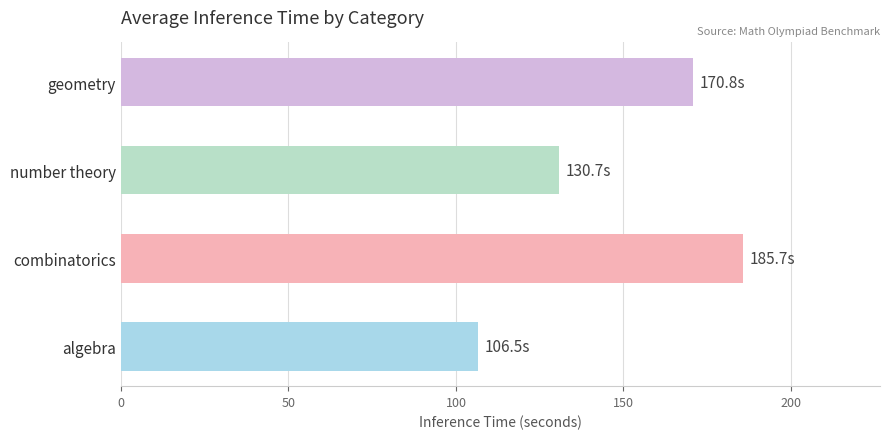

Count the number of values greater than 170.

2